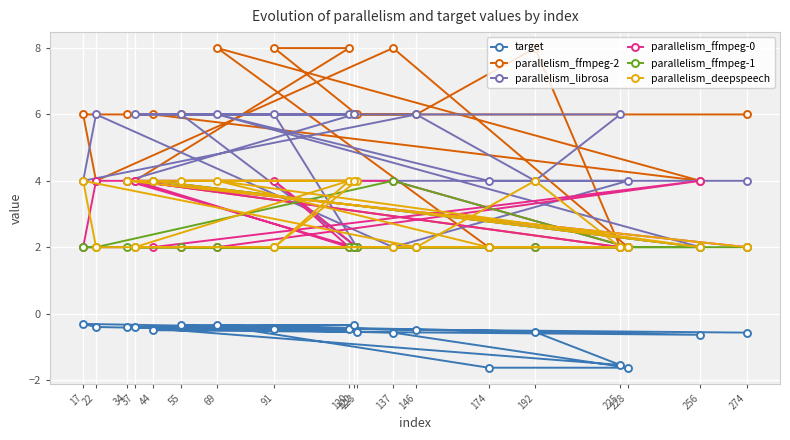

What is the difference between the maximum and second lowest values in the target series?

1.3